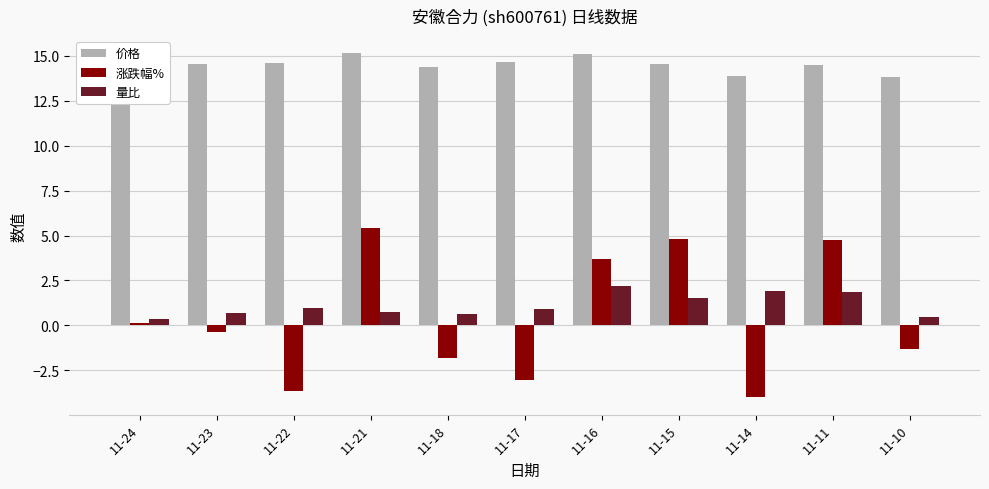

How many values in 涨跌幅% are below zero?

6